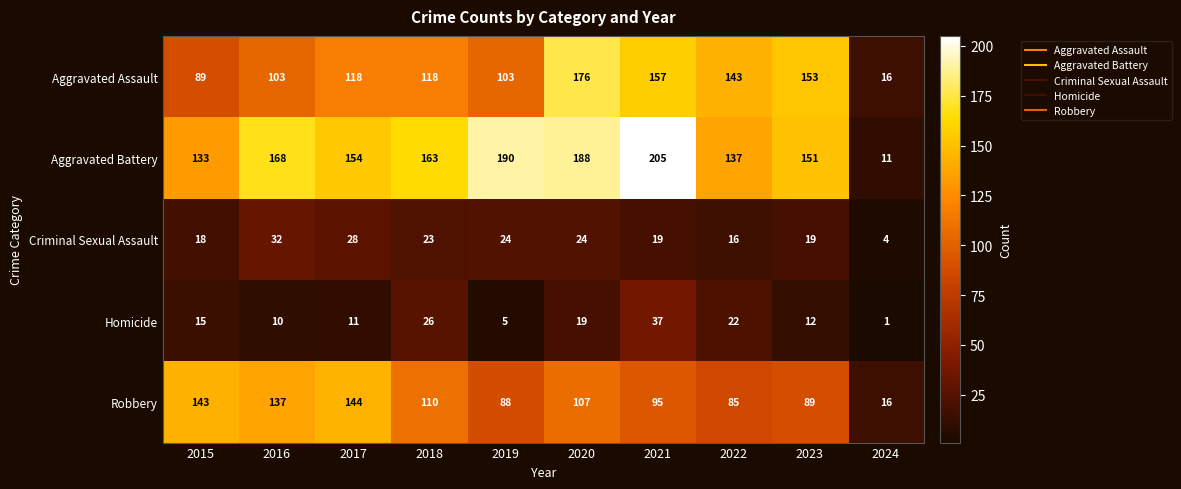

Which category has the lowest value across all series?

2024